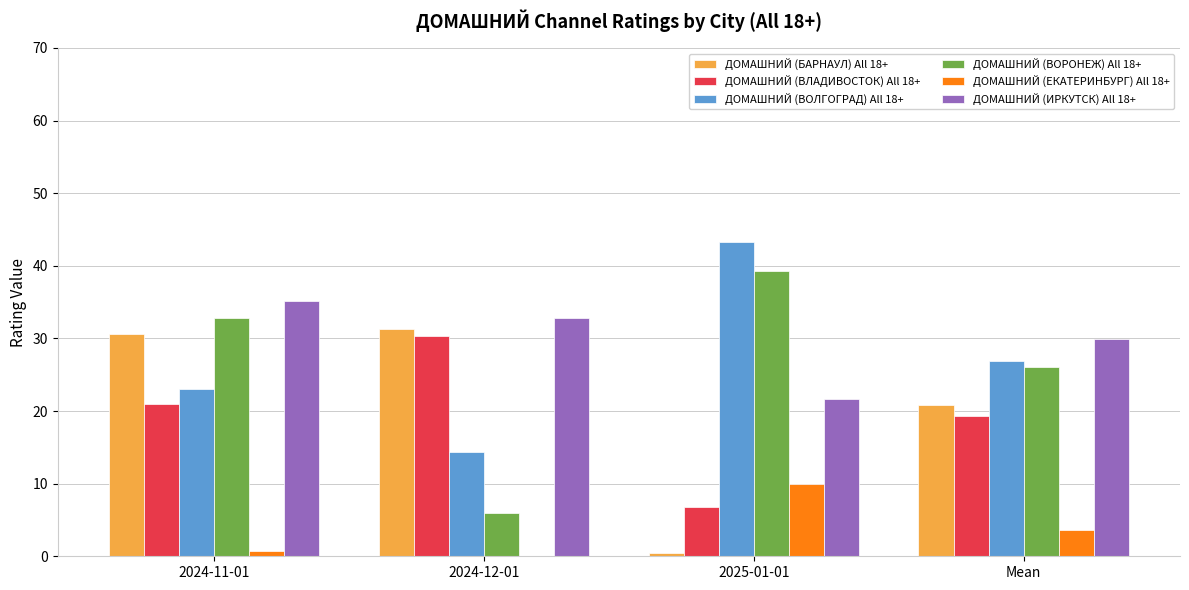

What is the average value of the ДОМАШНИЙ (ИРКУТСК) All 18+ series?

29.9